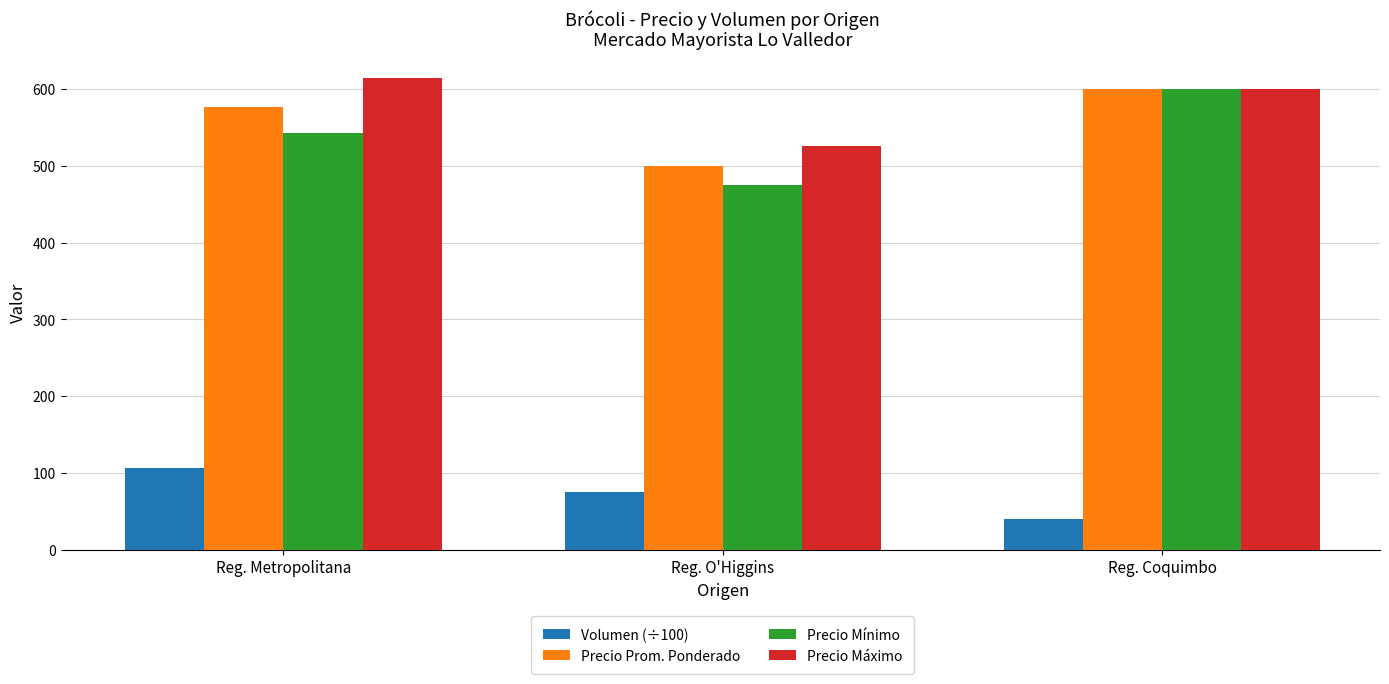

Reading right to left, what are all the values shown in this chart?

Volumen (÷100): Reg. Coquimbo=40.0	Reg. O'Higgins=74.8	Reg. Metropolitana=105.9
Precio Prom. Ponderado: Reg. Coquimbo=600.0	Reg. O'Higgins=499.5	Reg. Metropolitana=576.2
Precio Mínimo: Reg. Coquimbo=600.0	Reg. O'Higgins=475.0	Reg. Metropolitana=542.6
Precio Máximo: Reg. Coquimbo=600.0	Reg. O'Higgins=525.0	Reg. Metropolitana=614.7